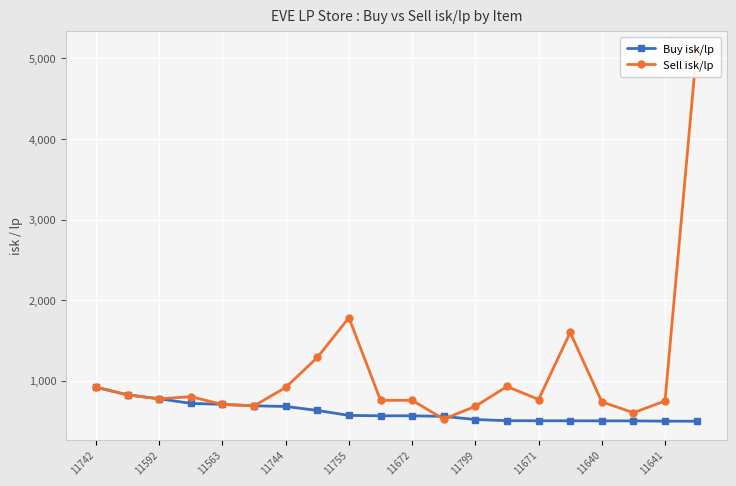

What is the difference between the highest and lowest values at 15?

1097.7